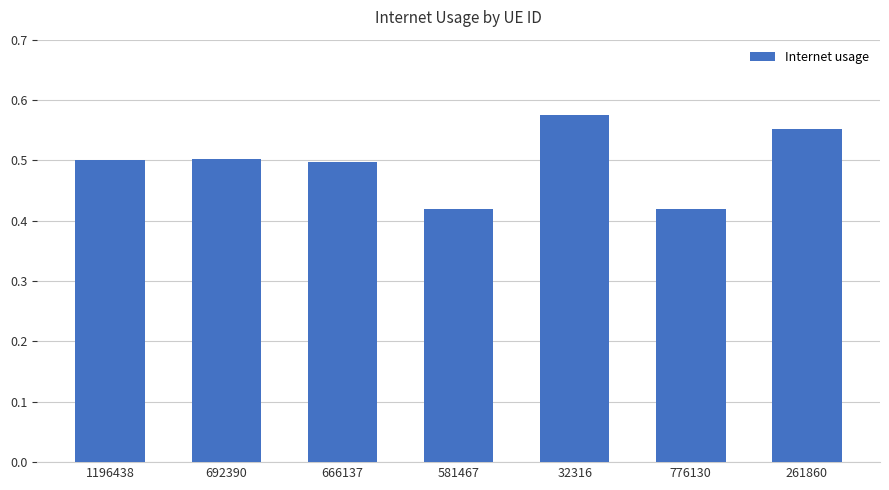

Read the value at 692390.

0.5